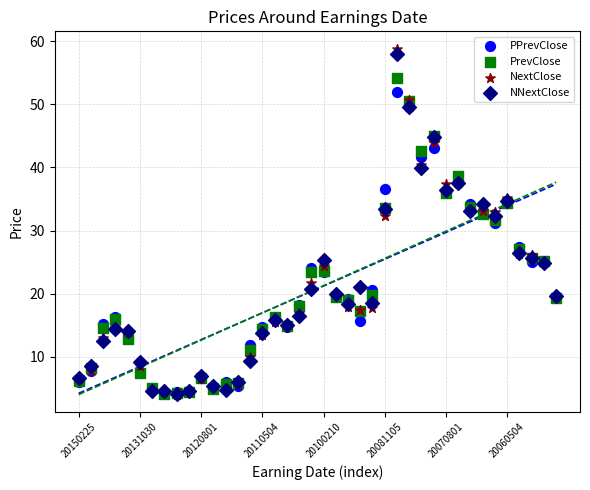

What are all the series names shown in the legend?

PPrevClose, PrevClose, NextClose, NNextClose